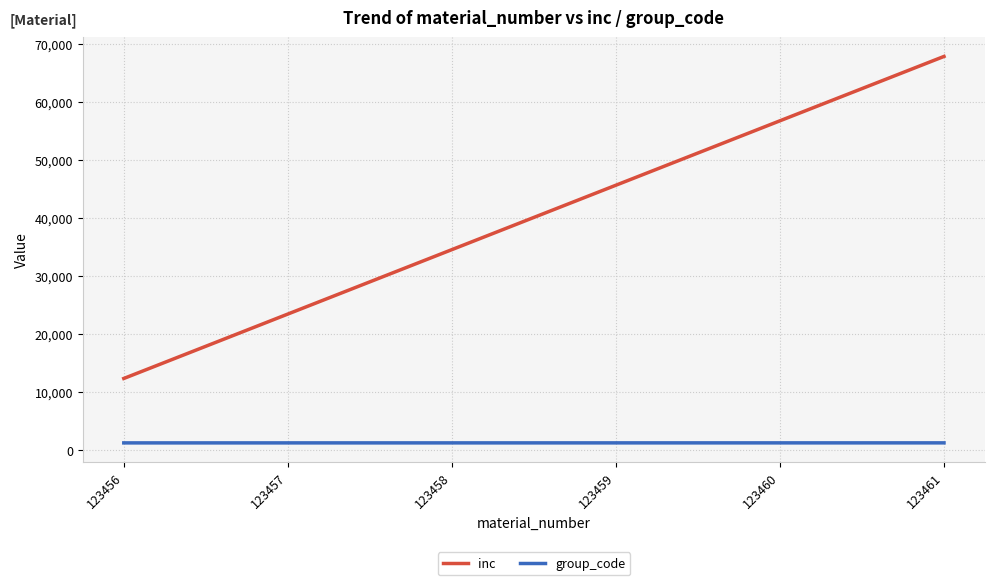

True or false: inc has a value of 22640 at 123459.

False